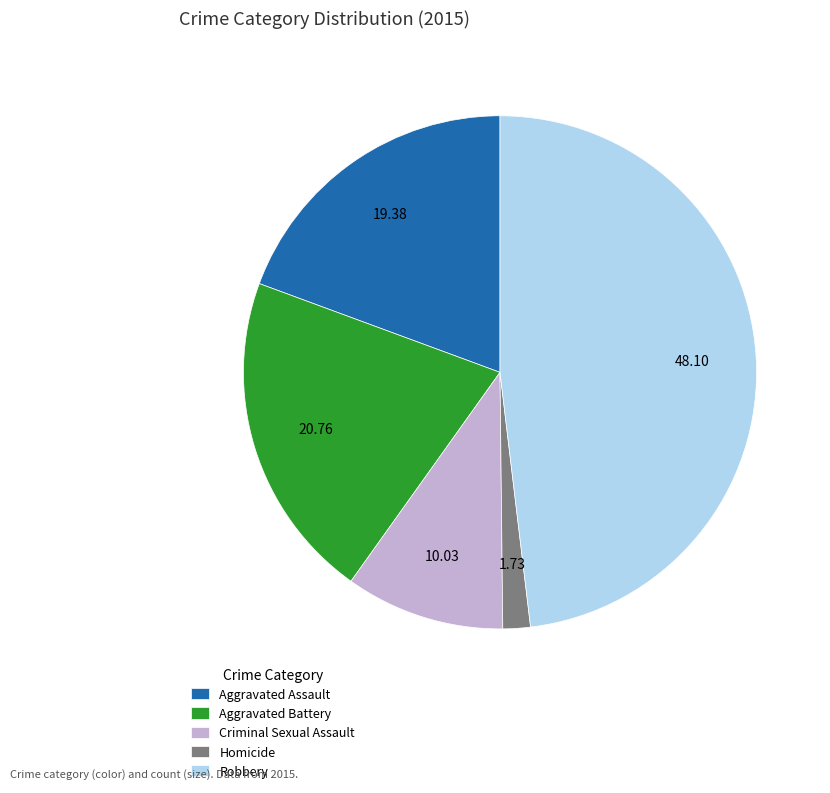

Is Aggravated Battery the majority of the pie?

No